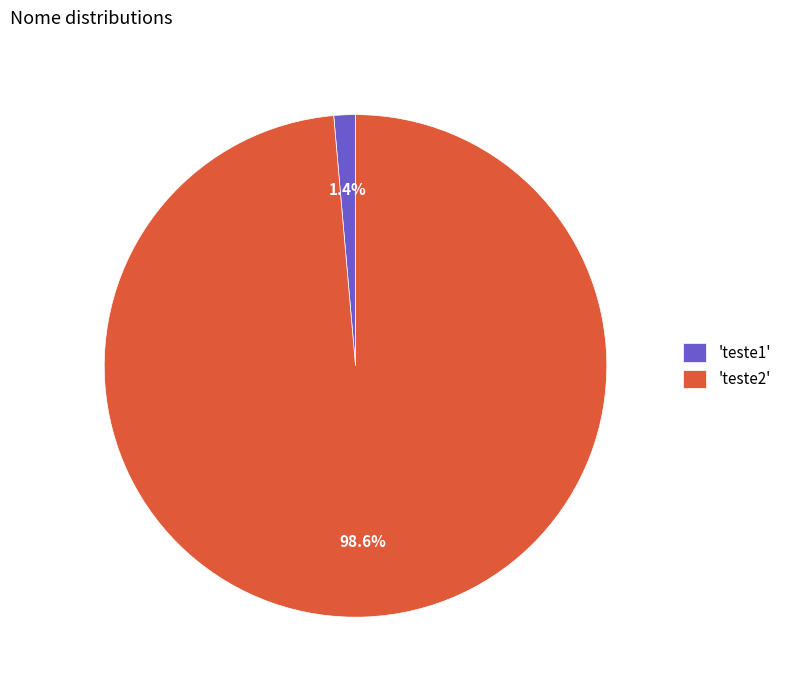

Rank the categories by value from lowest to highest.

'teste1', 'teste2'